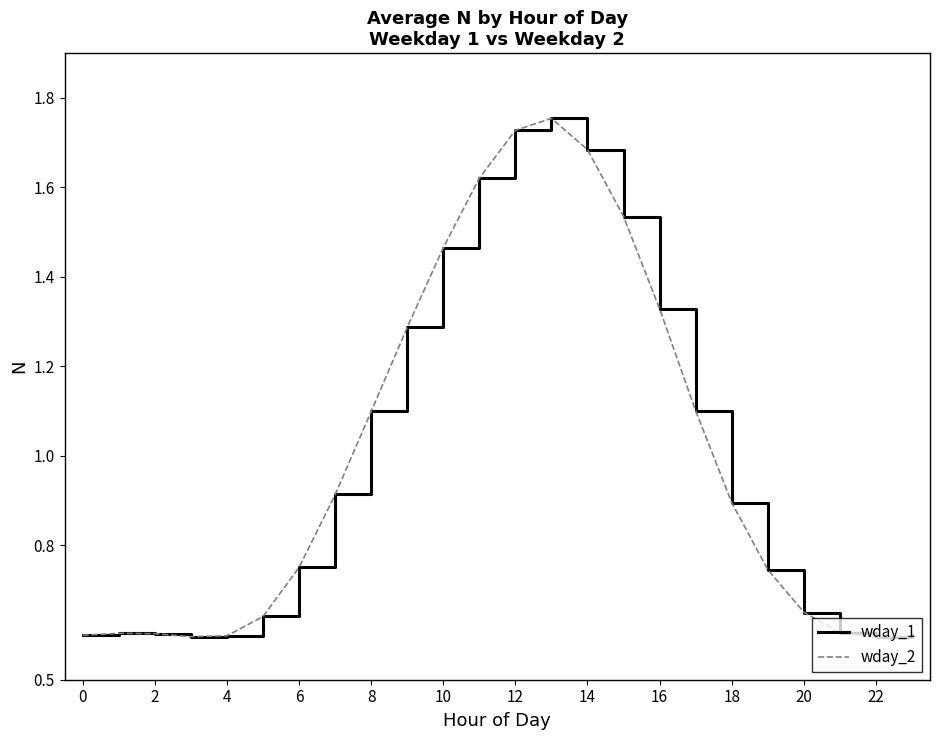

At which category is the sum across all series the highest?

13